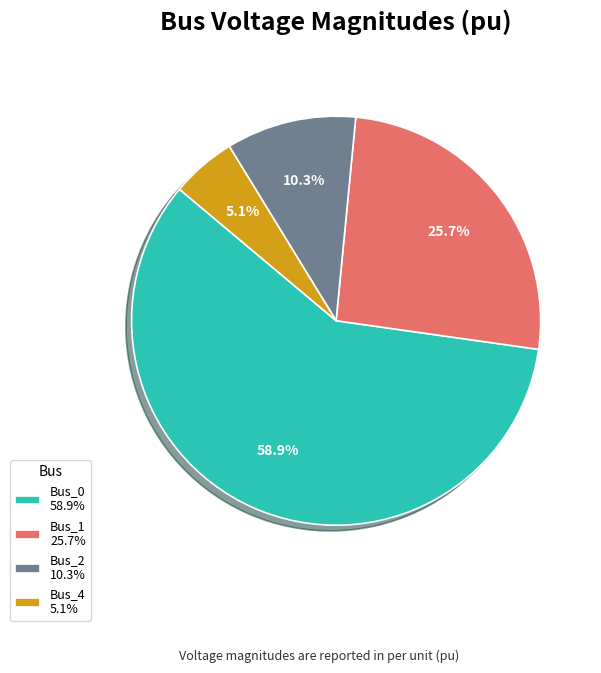

Combined, do Bus_1 and Bus_4 account for over 50%?

No